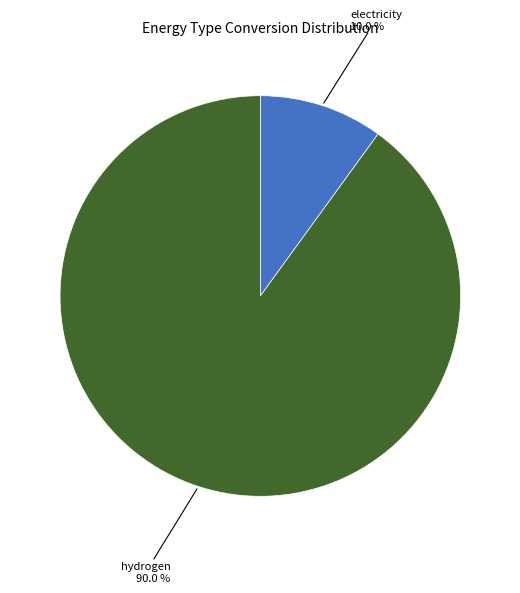

To the nearest percent, what is the average slice percentage?

50%